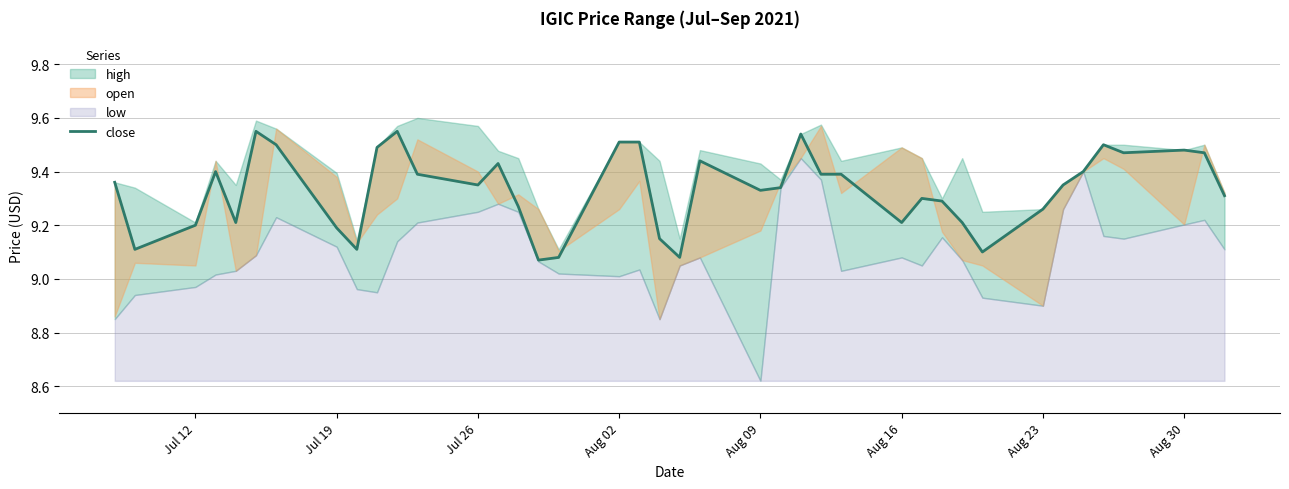

The chart shows a value of 14.7 at Aug 09. True or false?

False